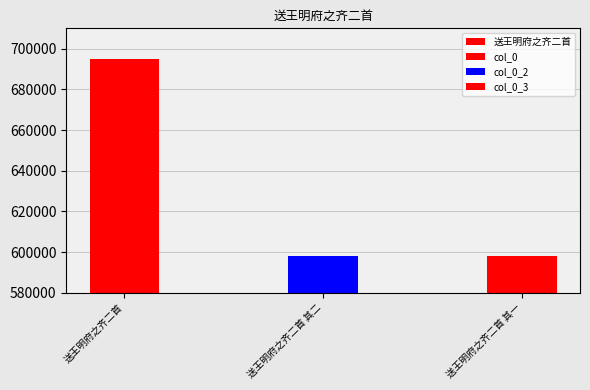

How many values are below 598129?

1